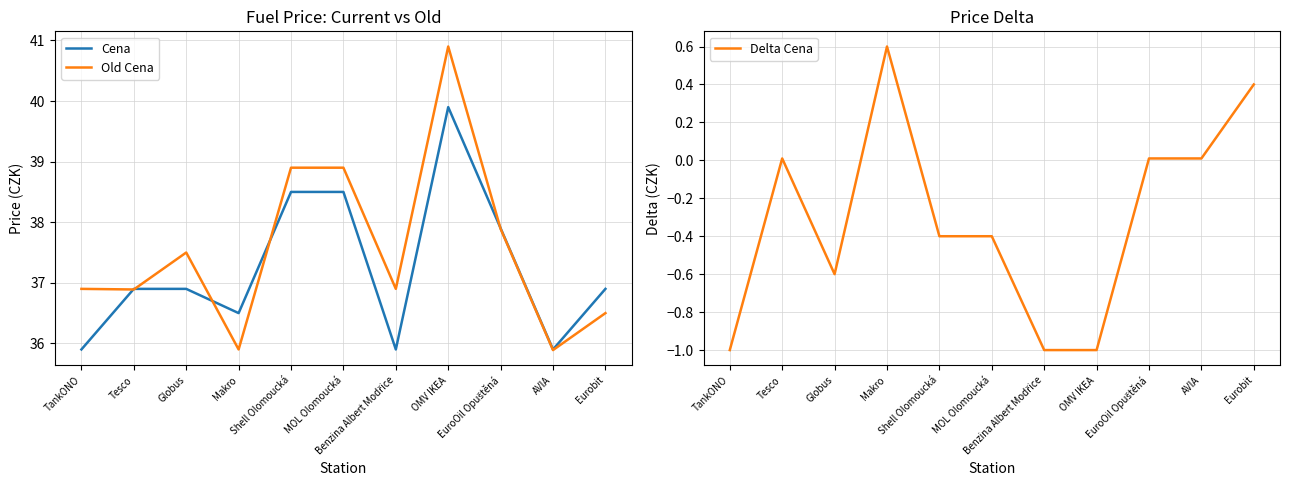

At which category is the sum across all series the highest?

OMV IKEA